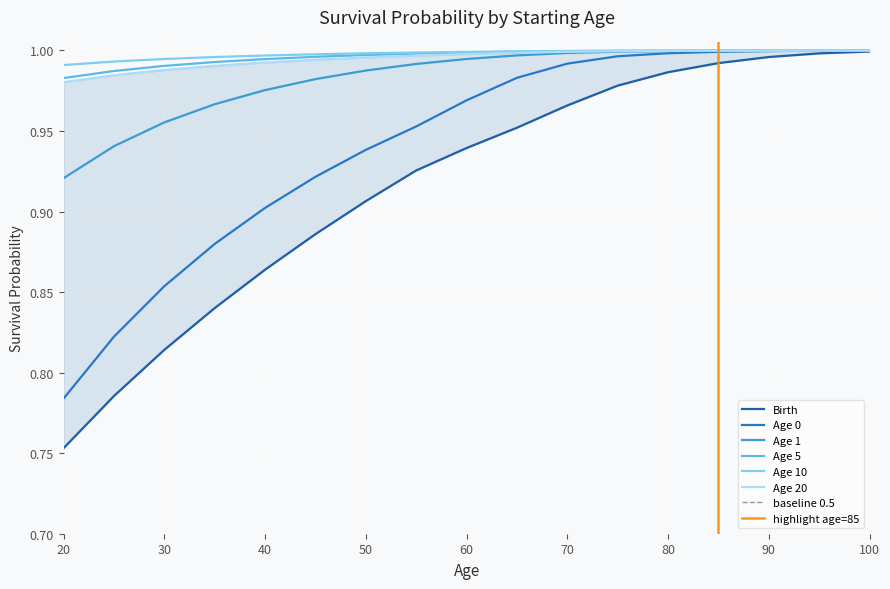

What is the minimum value for Age 5?

1.0